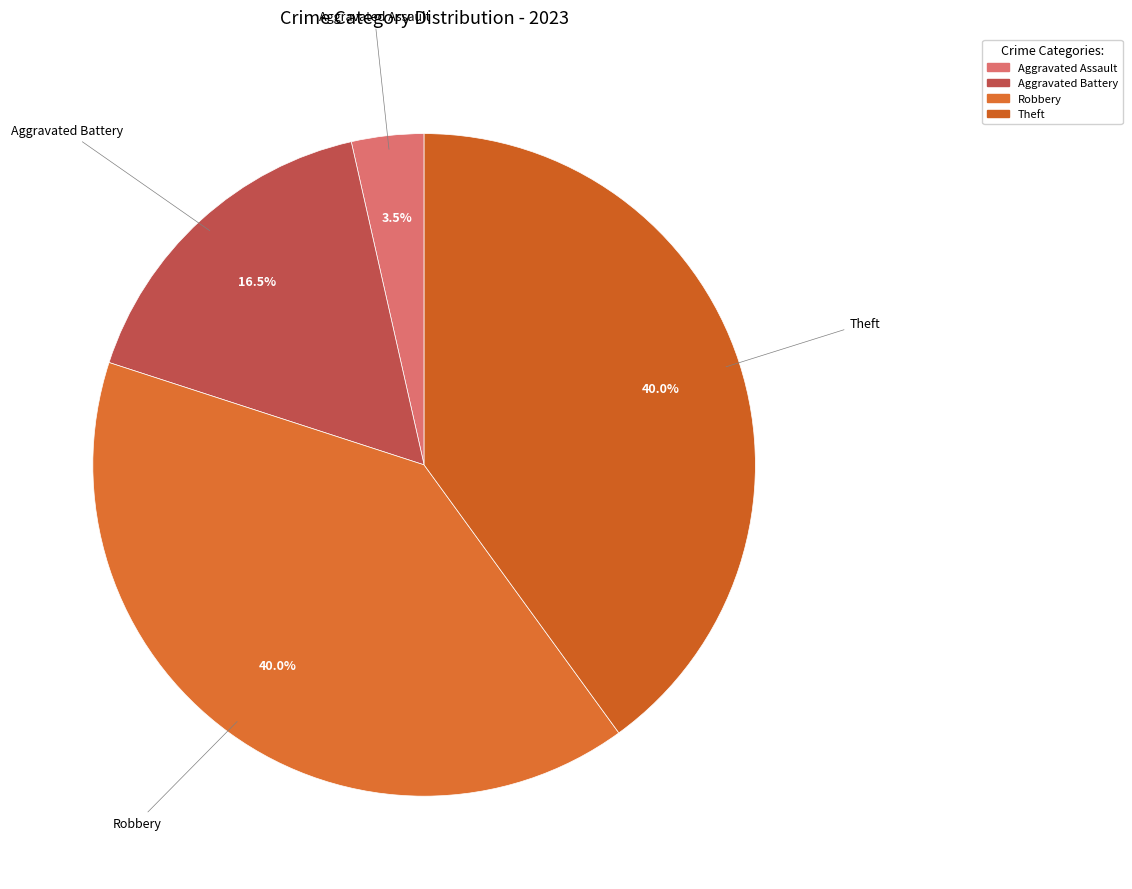

What is the smallest slice in the pie chart?

Aggravated Assault